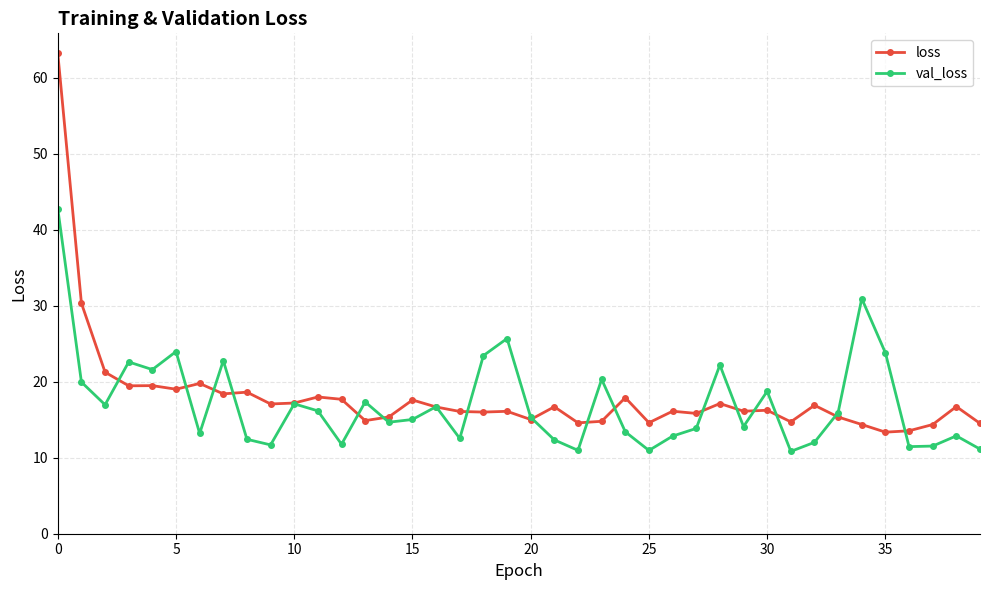

Which series has the widest spread of values?

loss